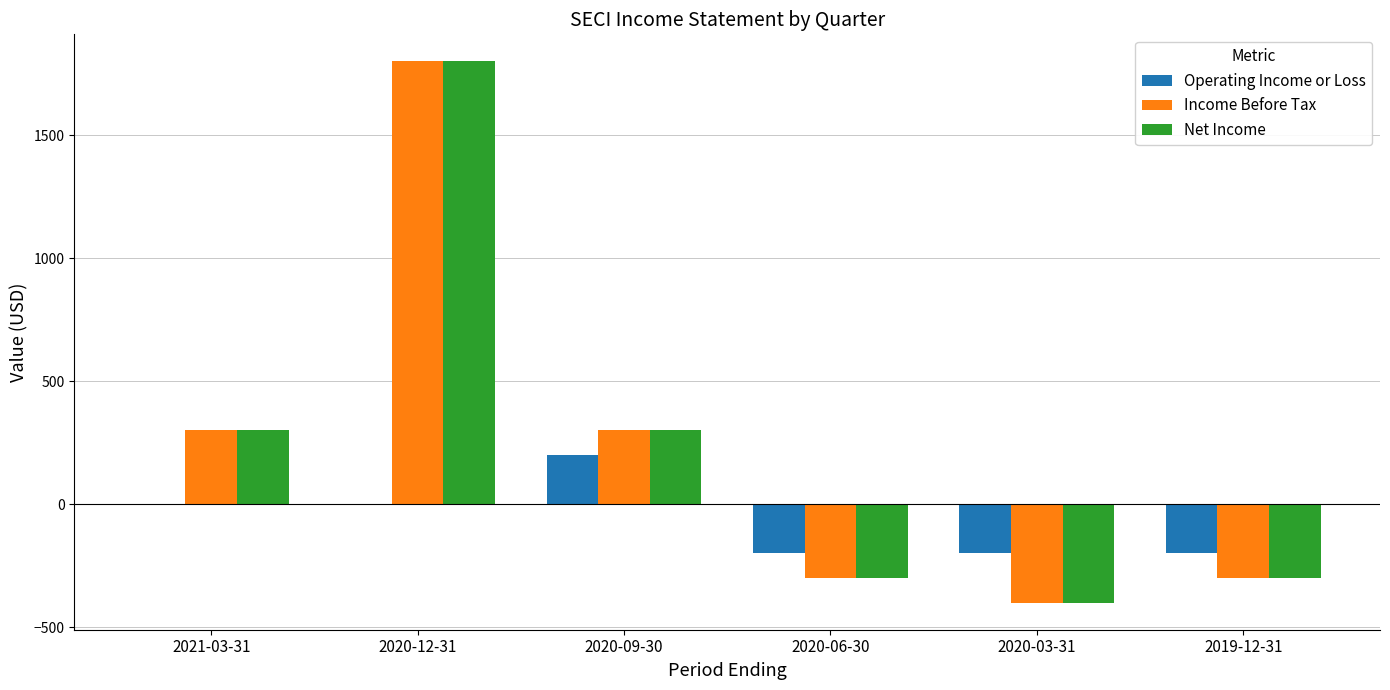

How many series are shown in this chart?

3